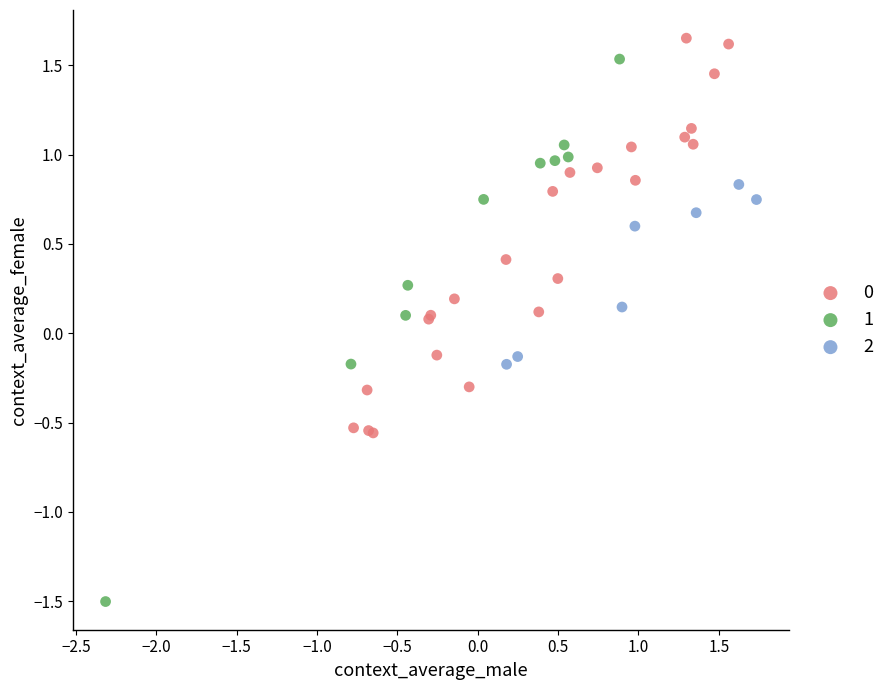

Which series has the largest Y range (max minus min)?

1